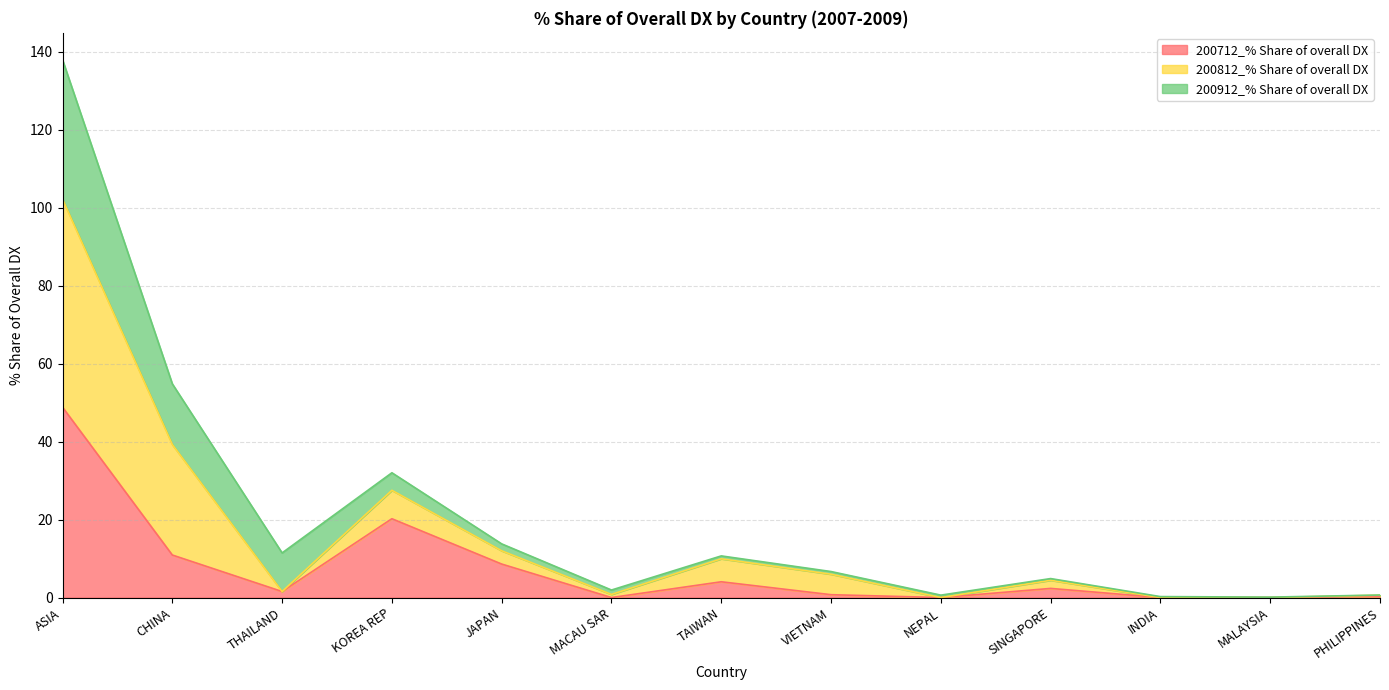

What is the label of the 2nd point from the right?

MALAYSIA